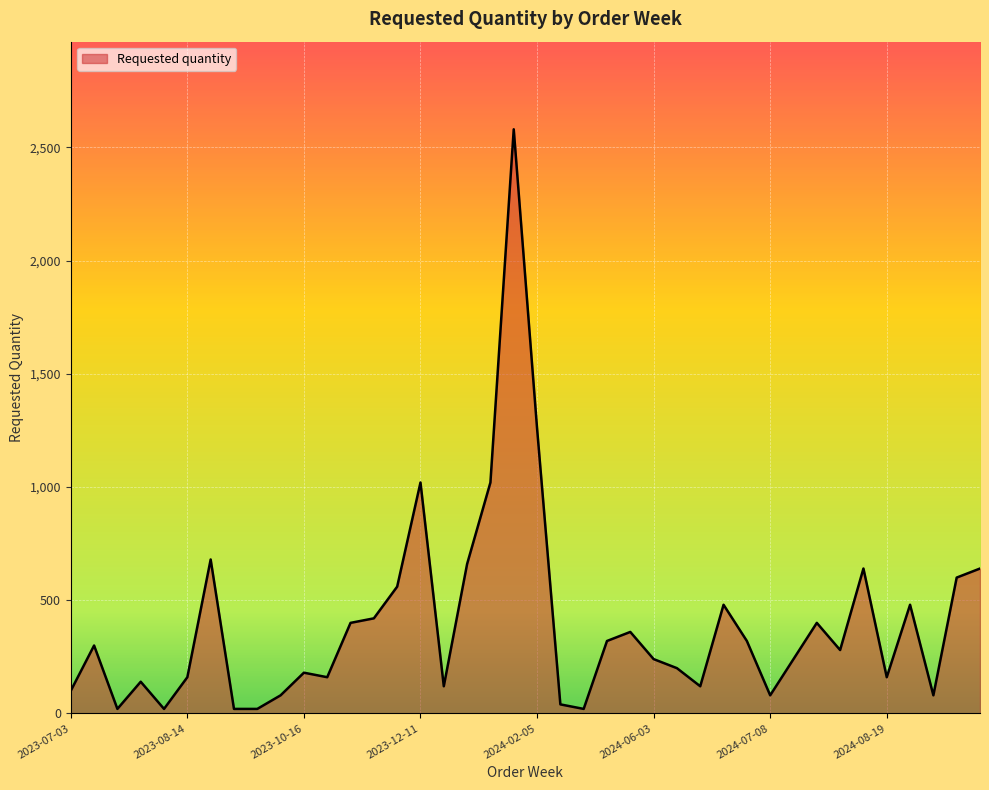

What is the greatest value displayed?

2580